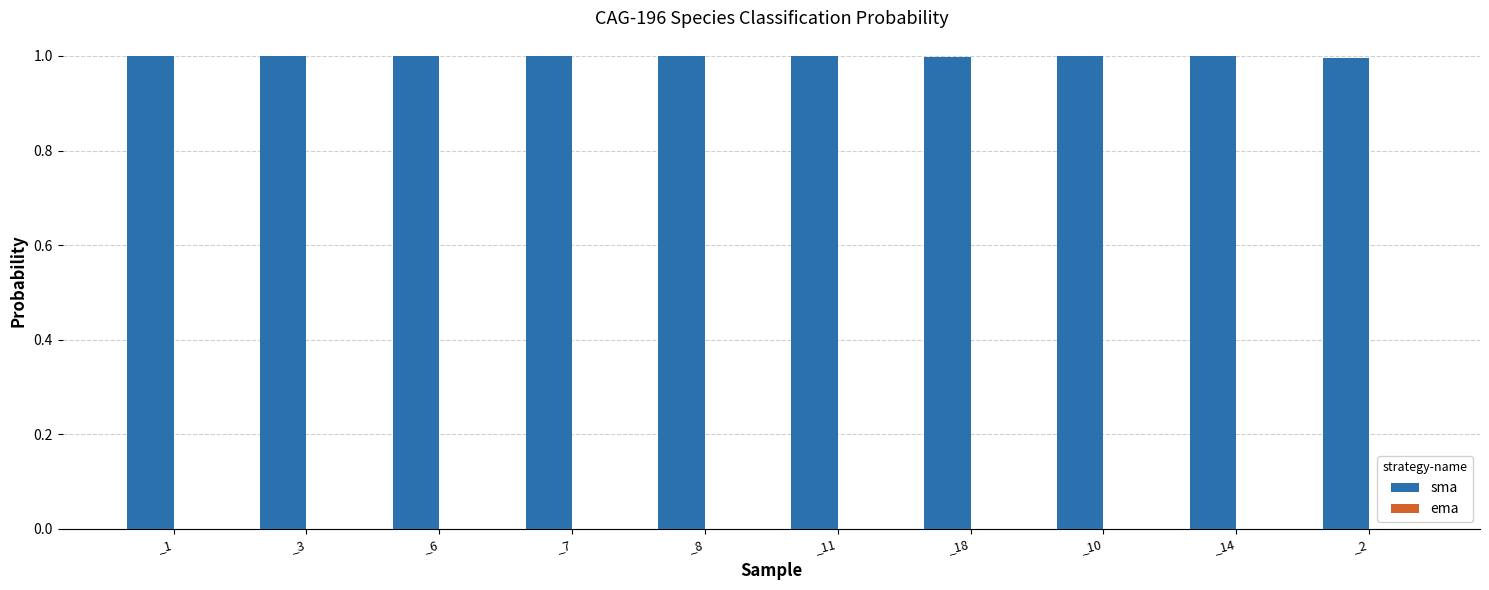

What is the greatest value displayed?

1.0